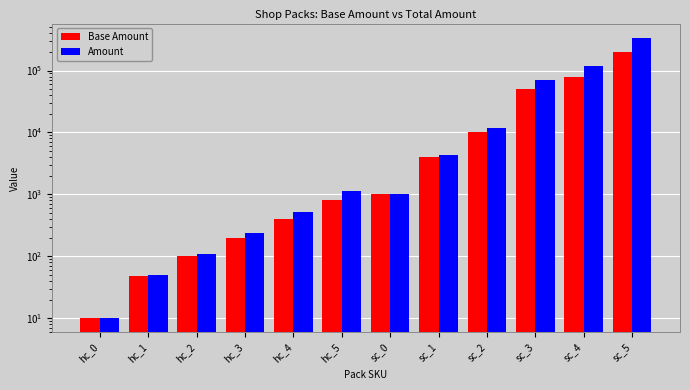

Which series has the largest total across all categories?

Amount